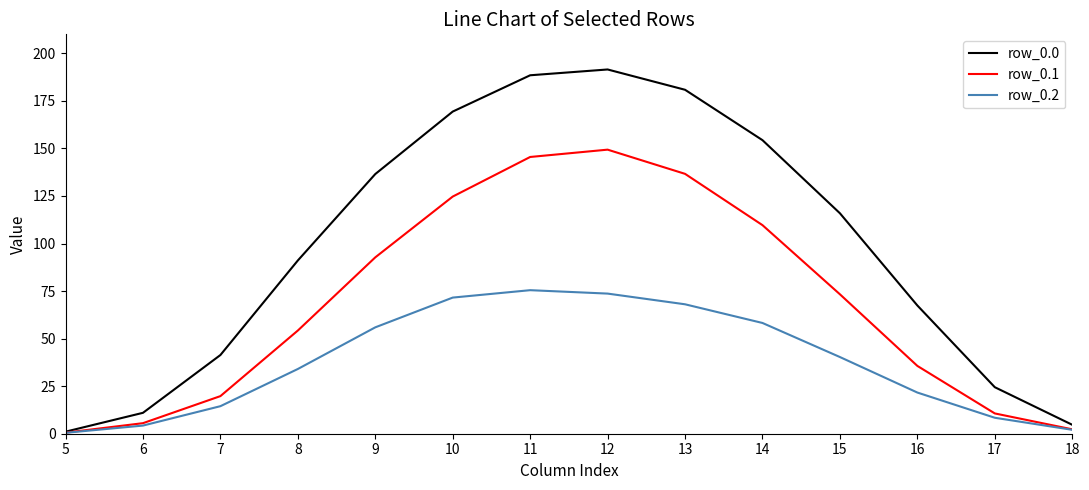

Count the number of categories in the chart.

14